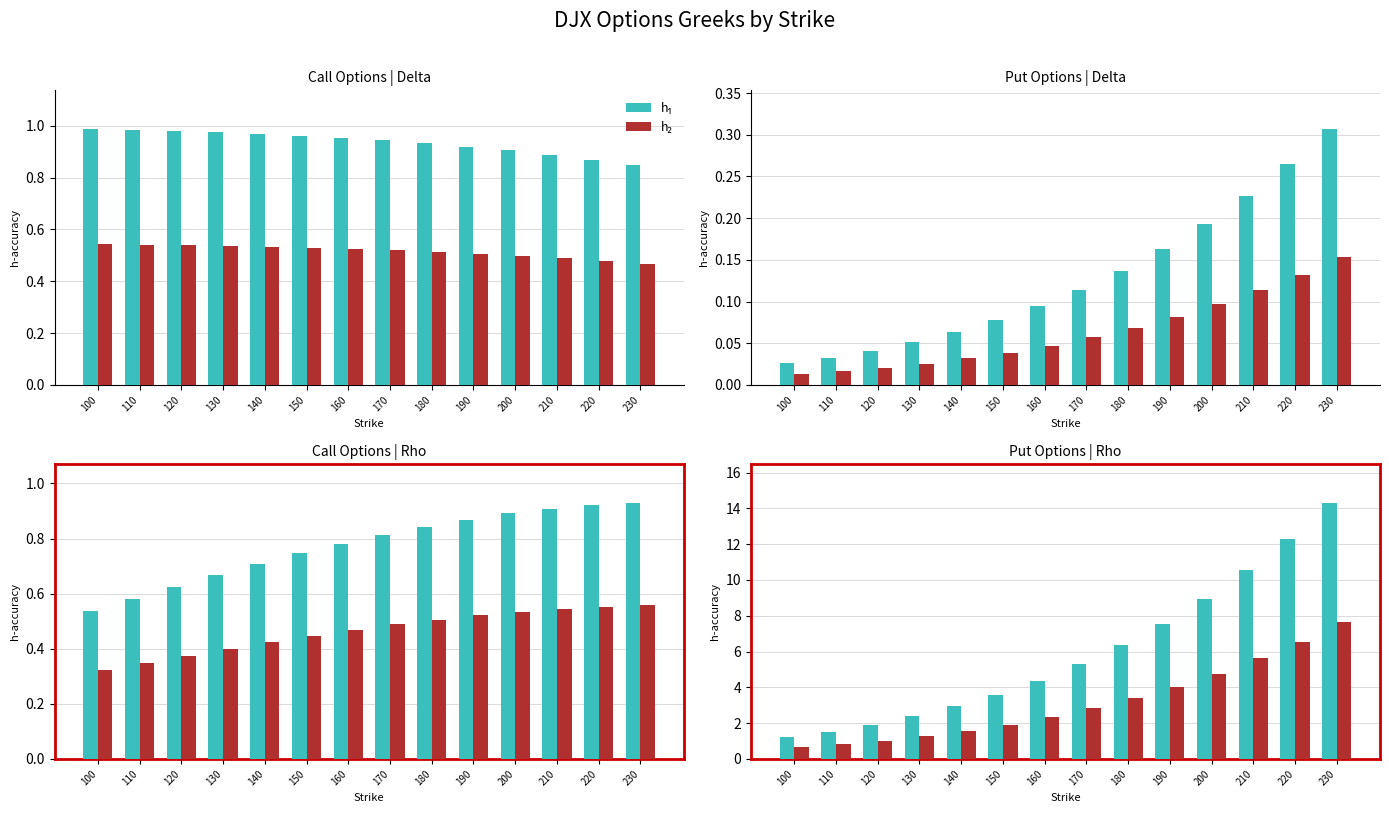

What is the difference between the maximum and minimum values in the h₁ series?

13.1